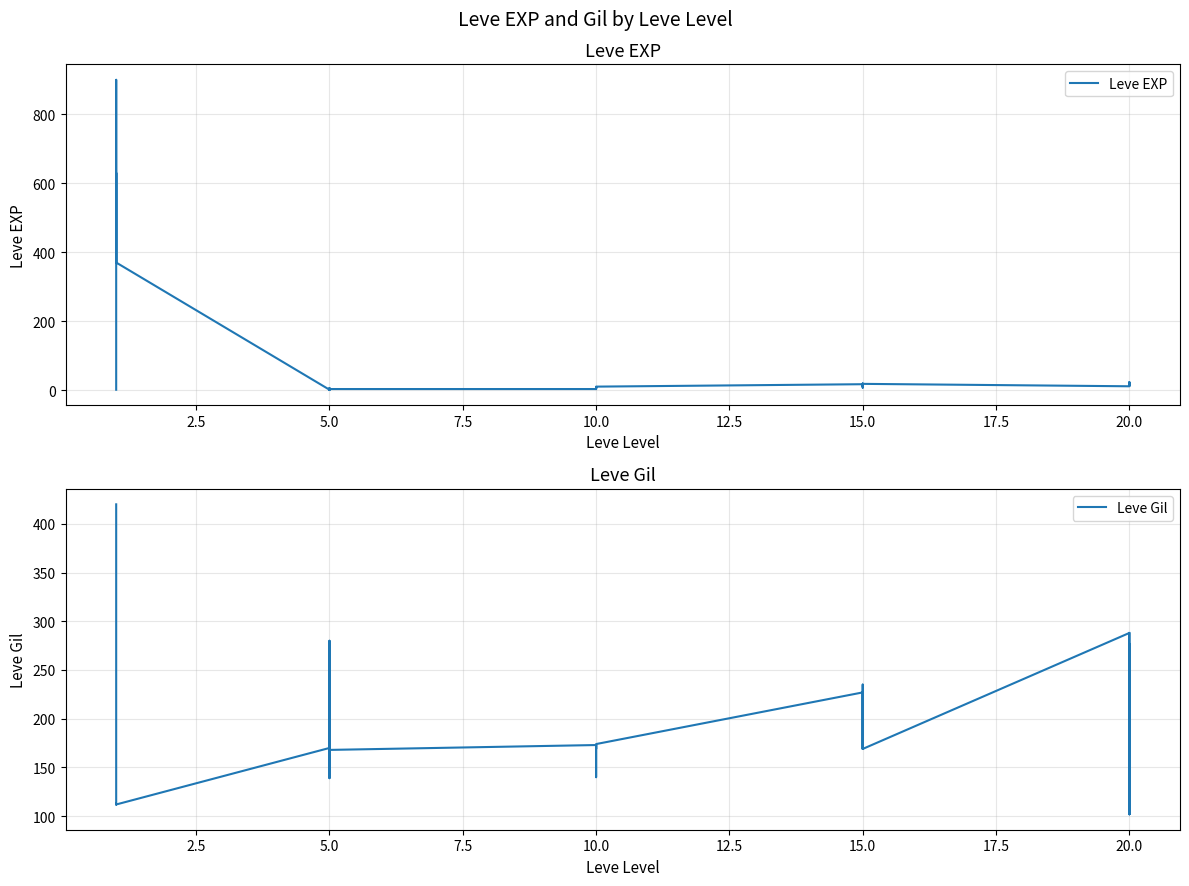

What is the sum of all Leve Gil values?

5541